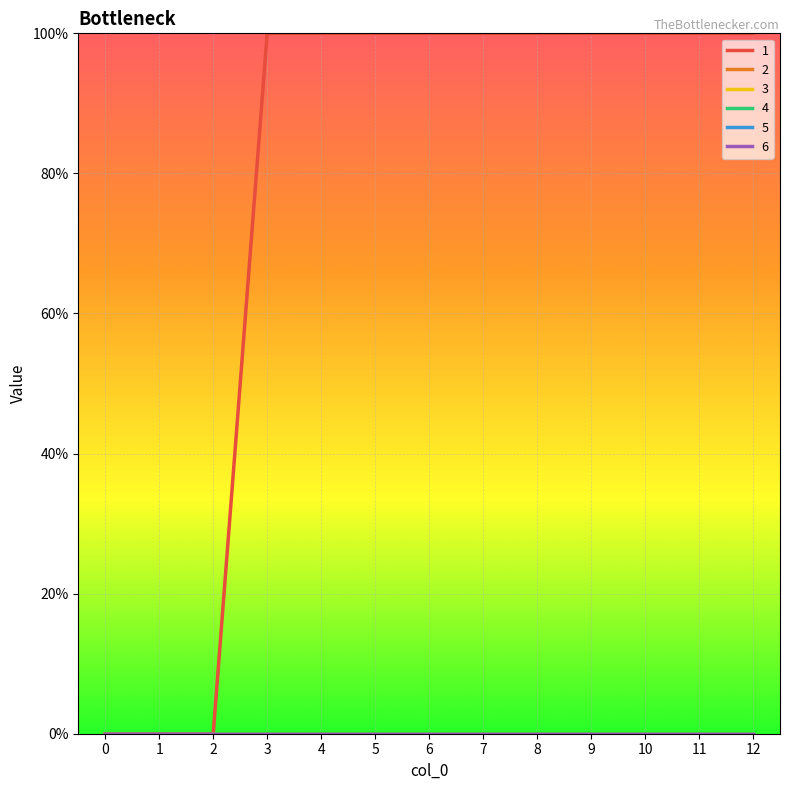

Is the value of 3 at 12 greater than the value of 2 at 5?

No